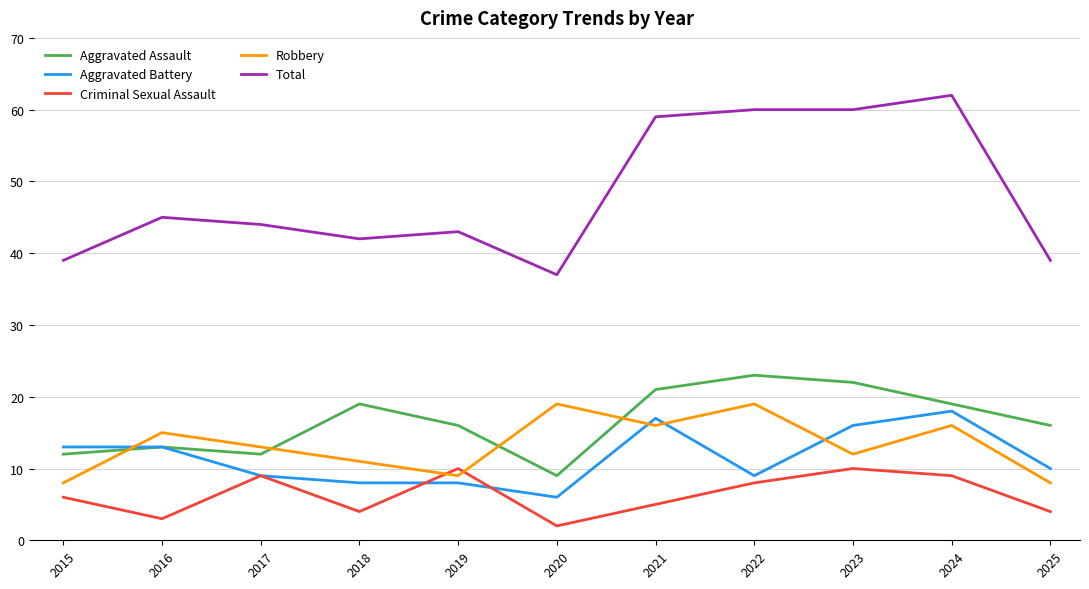

Which category has the highest value across all series?

2024